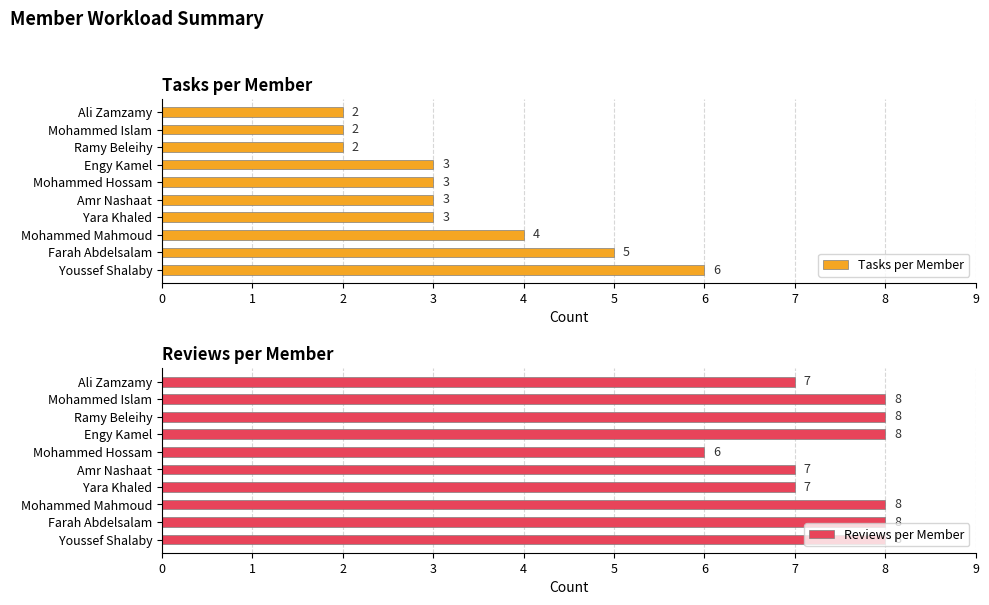

What is the sum of the Tasks per Member values at Yara Khaled and Ali Zamzamy?

5